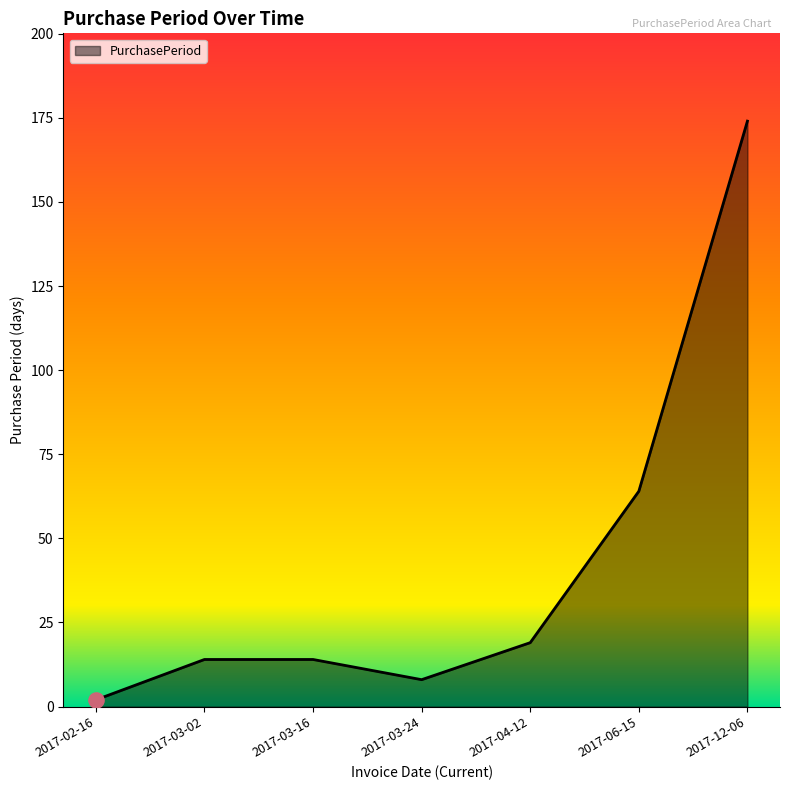

Which has a higher value, 2017-06-15 or 2017-03-16?

2017-06-15